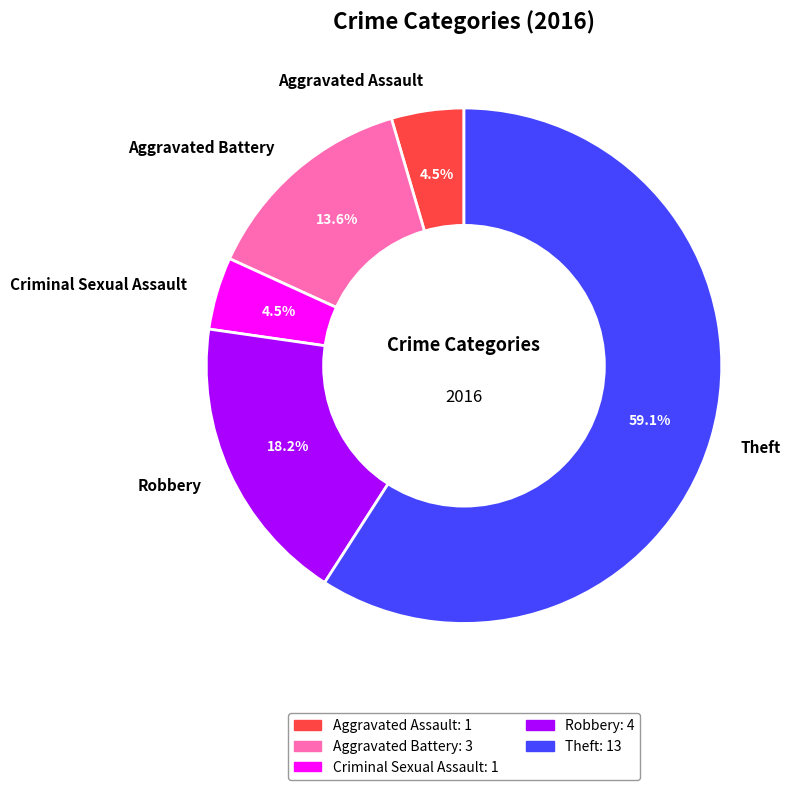

Which has a higher value, Theft or Aggravated Battery?

Theft